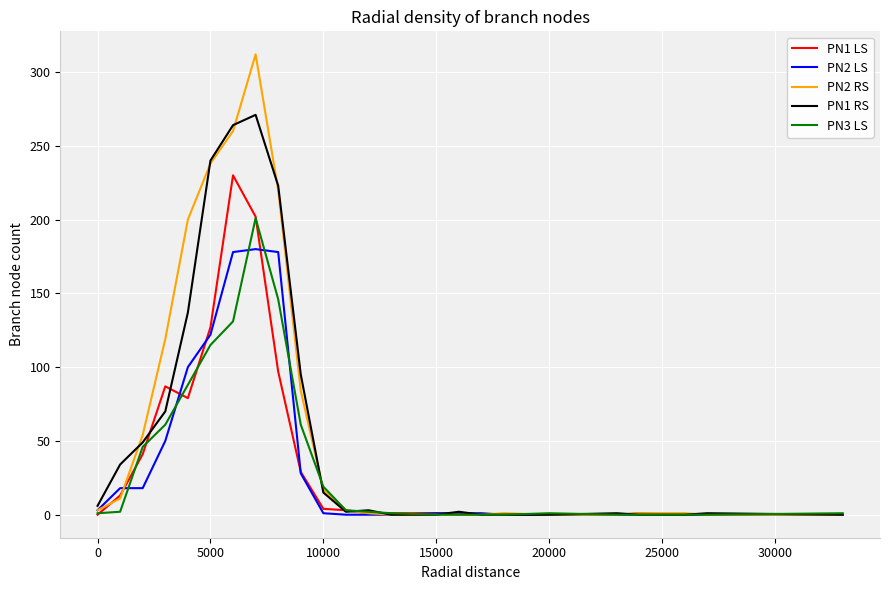

Rank the series by their maximum value, from highest to lowest.

PN2 RS, PN1 RS, PN1 LS, PN3 LS, PN2 LS